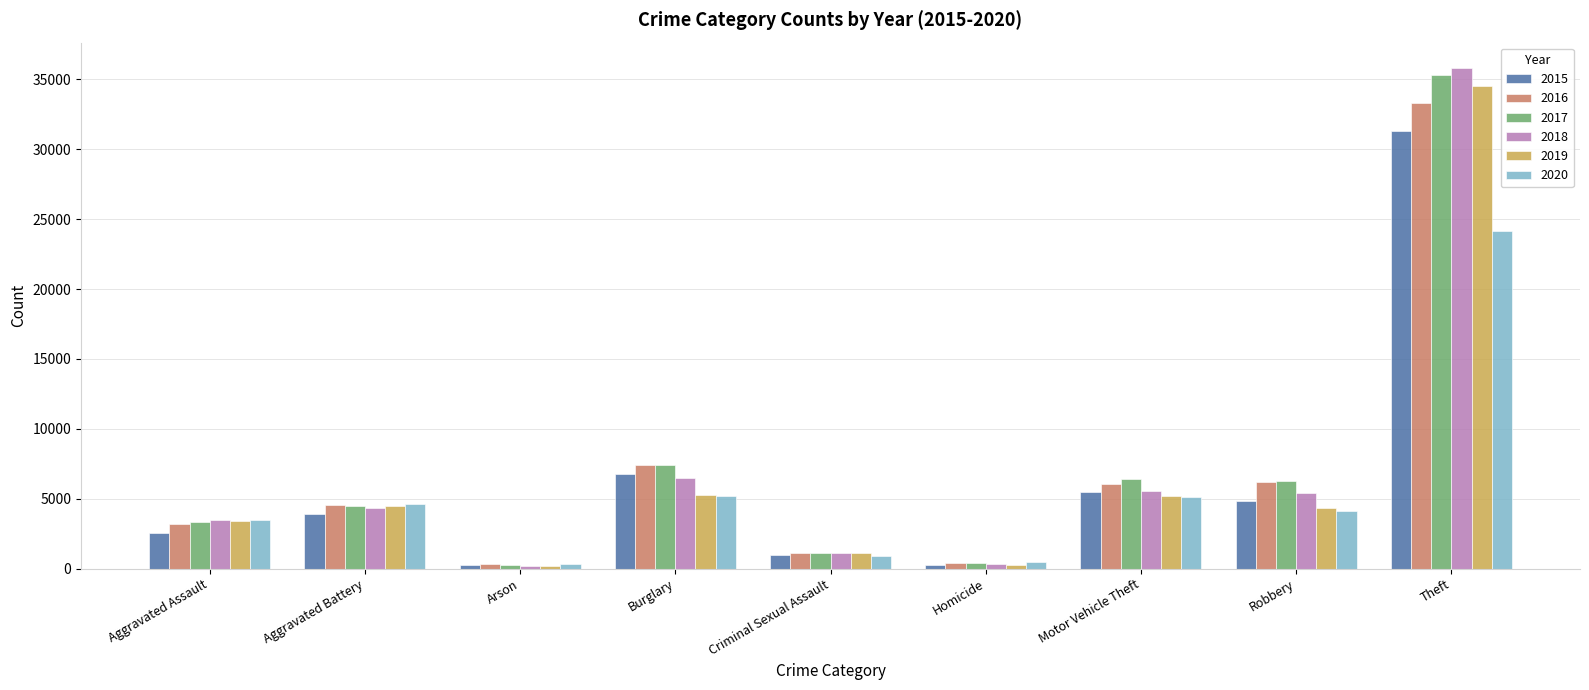

What is the smallest value displayed?

204